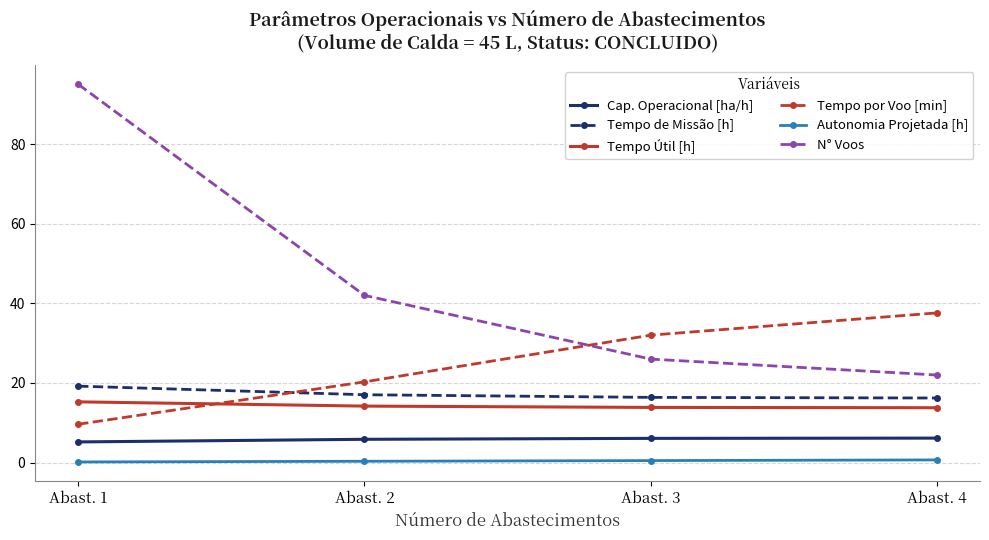

What is the value of the Tempo de Missão [h] point at the 4th from the left?

16.2